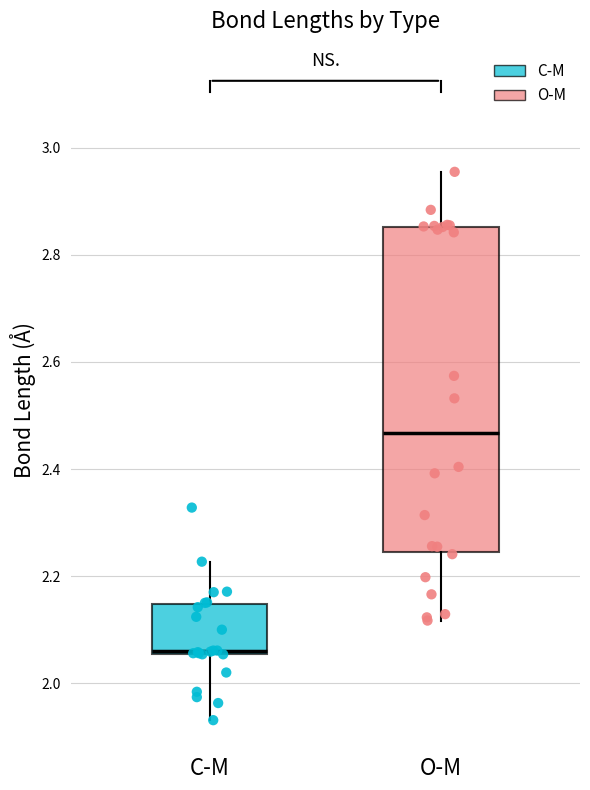

Which box's median line is the lowest?

C-M